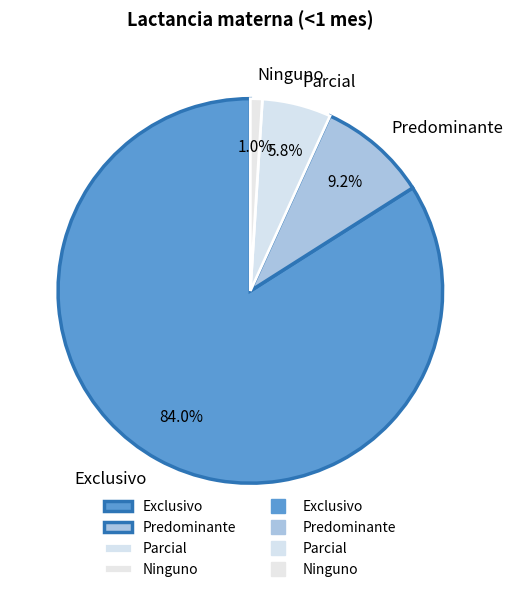

Rank the categories by value from highest to lowest.

Exclusivo, Predominante, Parcial, Ninguno